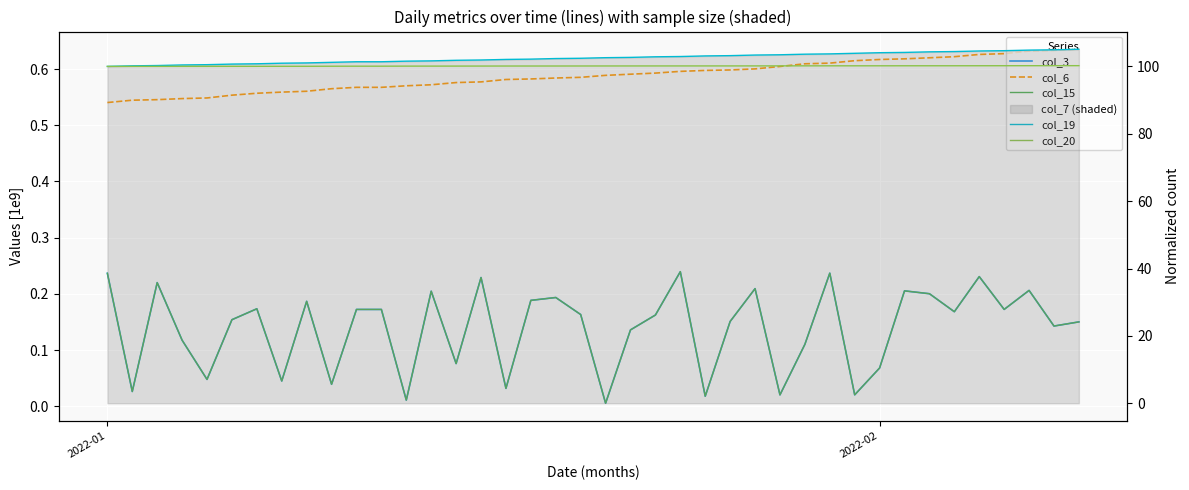

True or false: col_3 and col_19 intersect in this chart.

False